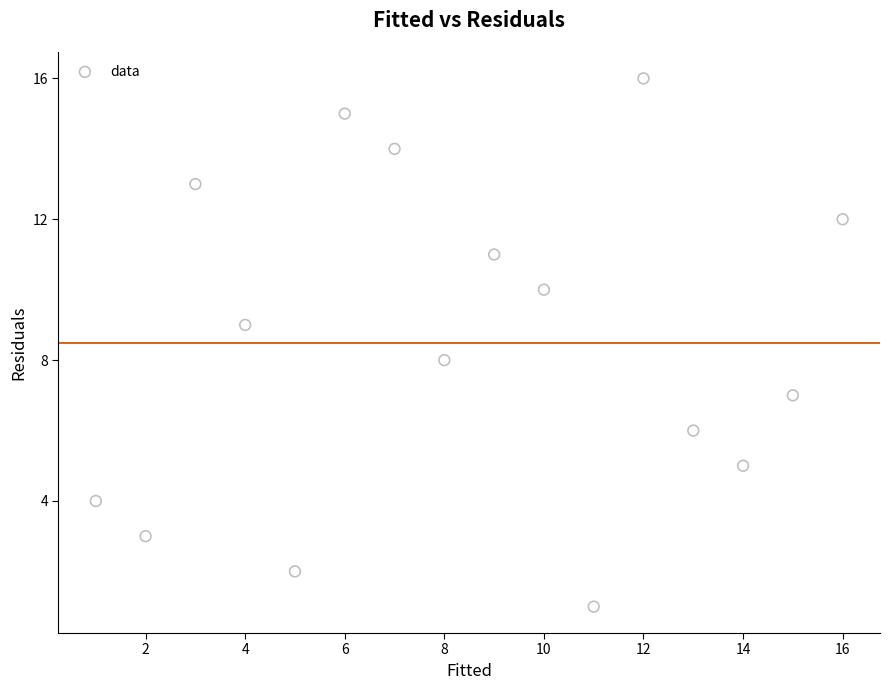

What is the range of X values (max minus min)?

15